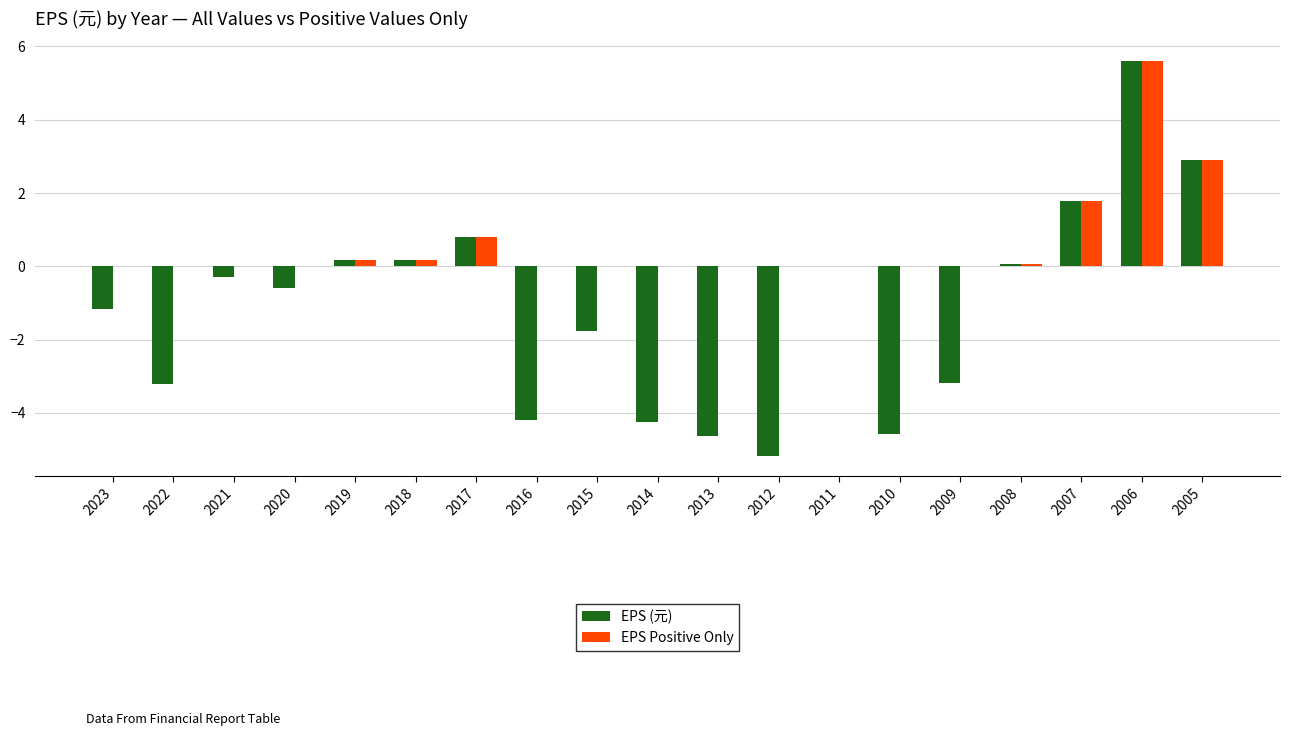

At which label does EPS (元) reach its peak?

2006